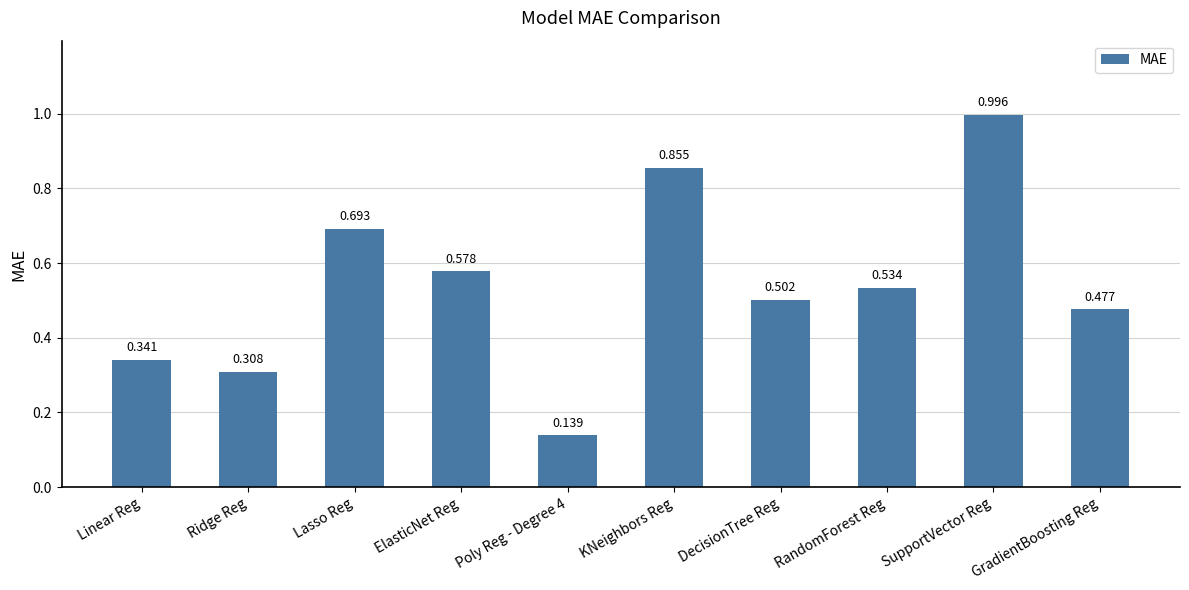

What is the label of the 7th bar from the right?

ElasticNet Reg